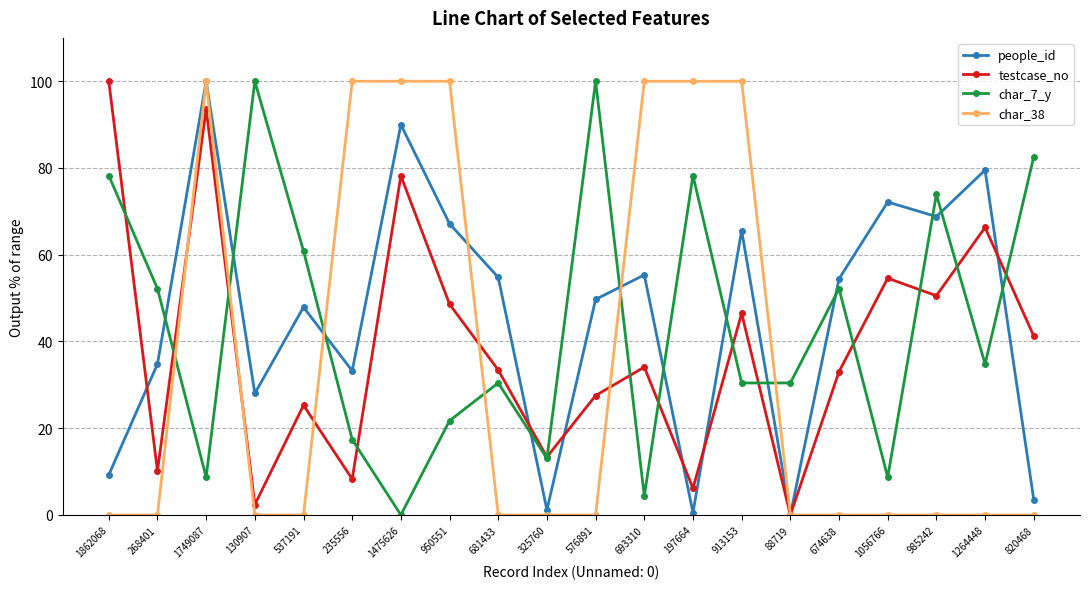

What is the value of the testcase_no point at the 5th from the left?

25.3